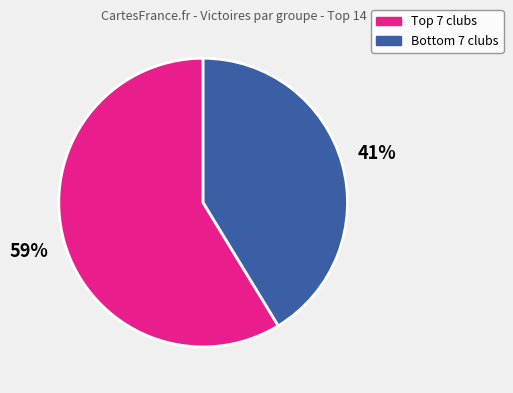

To the nearest percent, what is the average slice percentage?

50%